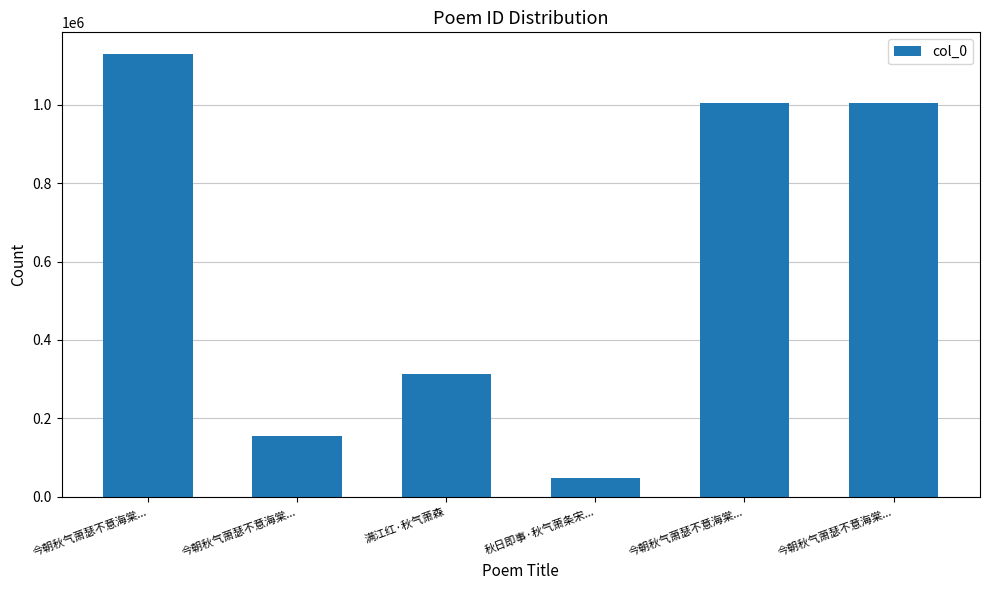

What is the sum of all values?

3655442